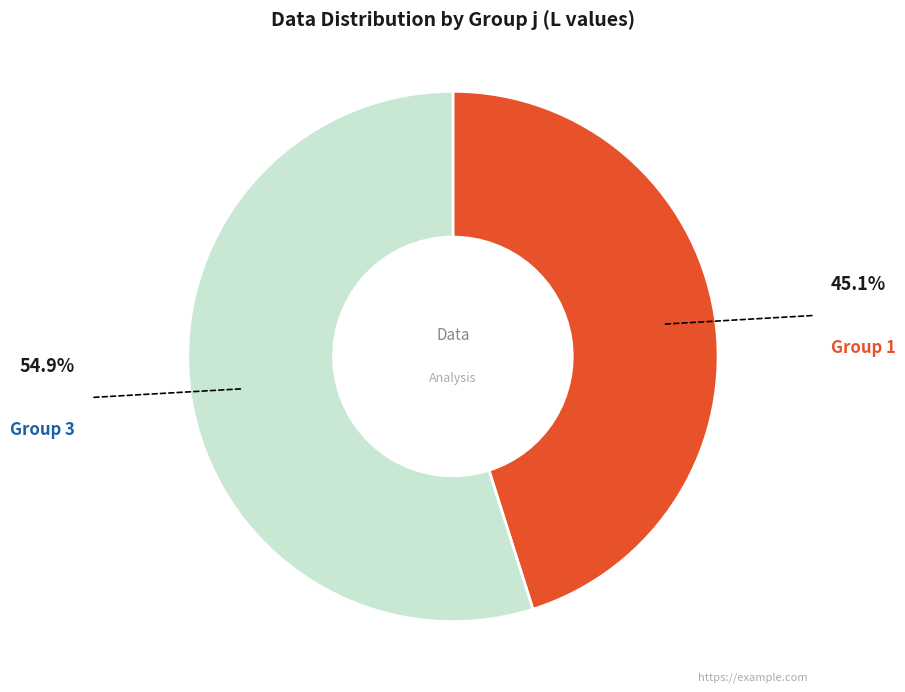

Is there a majority slice in this chart?

Yes